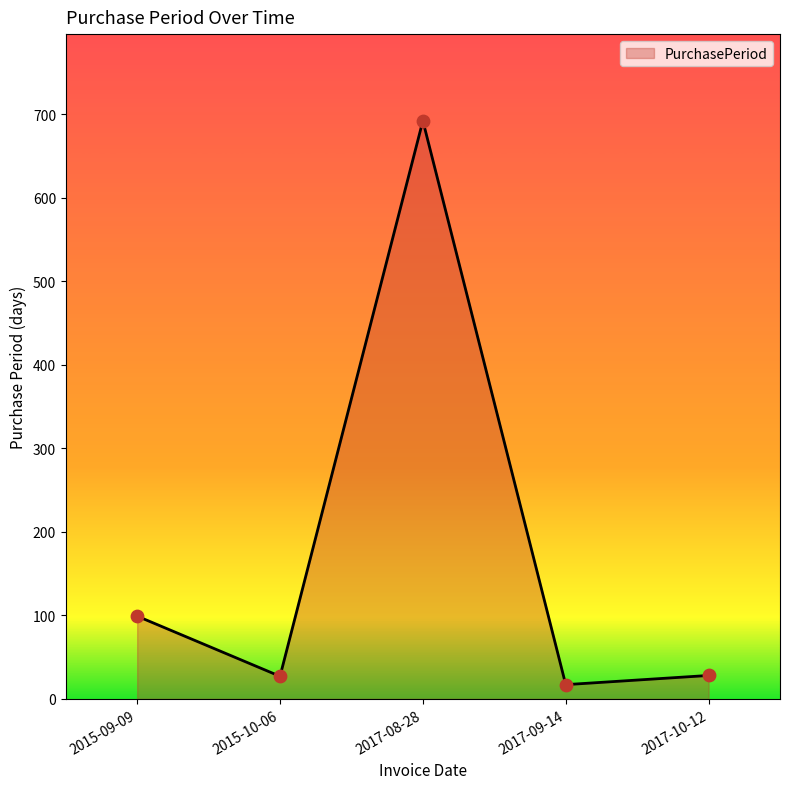

What is the change in value from 2015-10-06 to 2017-08-28?

+665